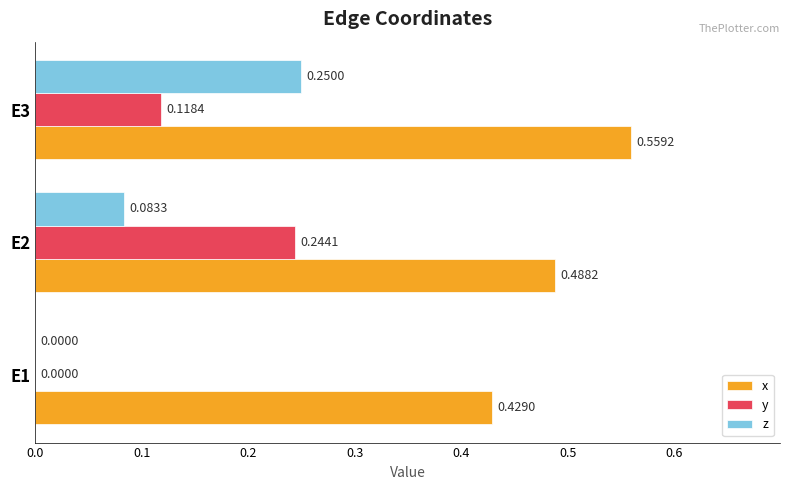

What is the total value across all series at E2?

0.8